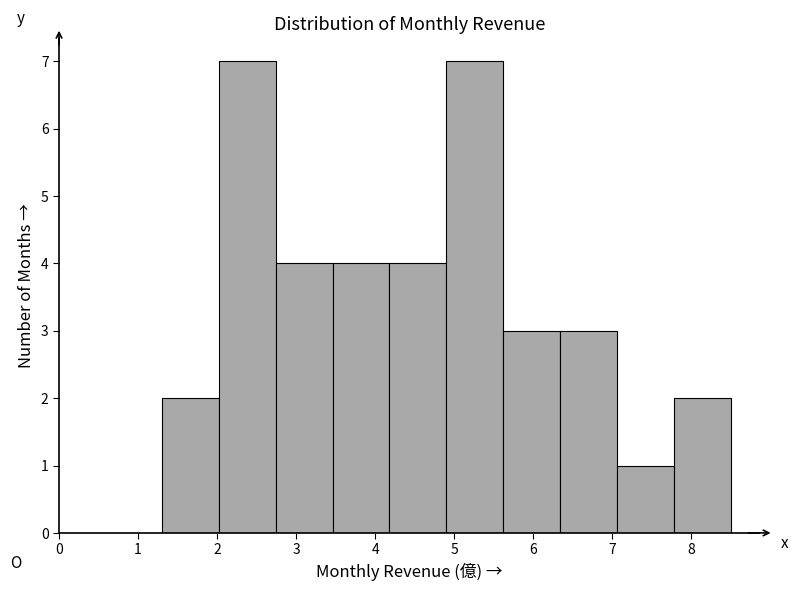

Reading left to right, list every bar in this chart as the range it spans on the x-axis followed by its height. Neither the bar edges nor the heights are printed on the chart, so give them approximately, as read against the axes.

1.30 to 2.02: 2
2.02 to 2.74: 7
2.74 to 3.46: 4
3.46 to 4.18: 4
4.18 to 4.90: 4
4.90 to 5.62: 7
5.62 to 6.34: 3
6.34 to 7.06: 3
7.06 to 7.78: 1
7.78 to 8.50: 2